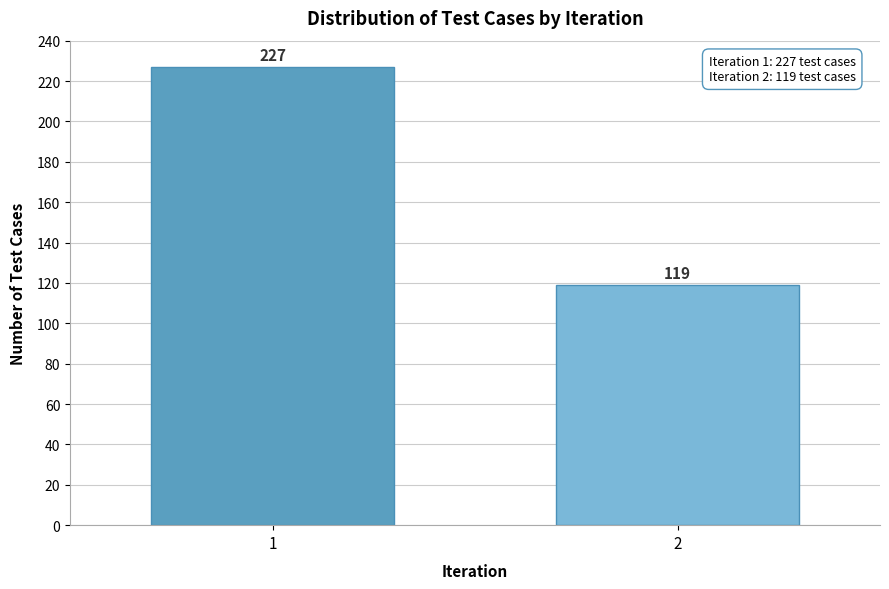

Reading right to left, transcribe all the data shown in this chart.

119	227